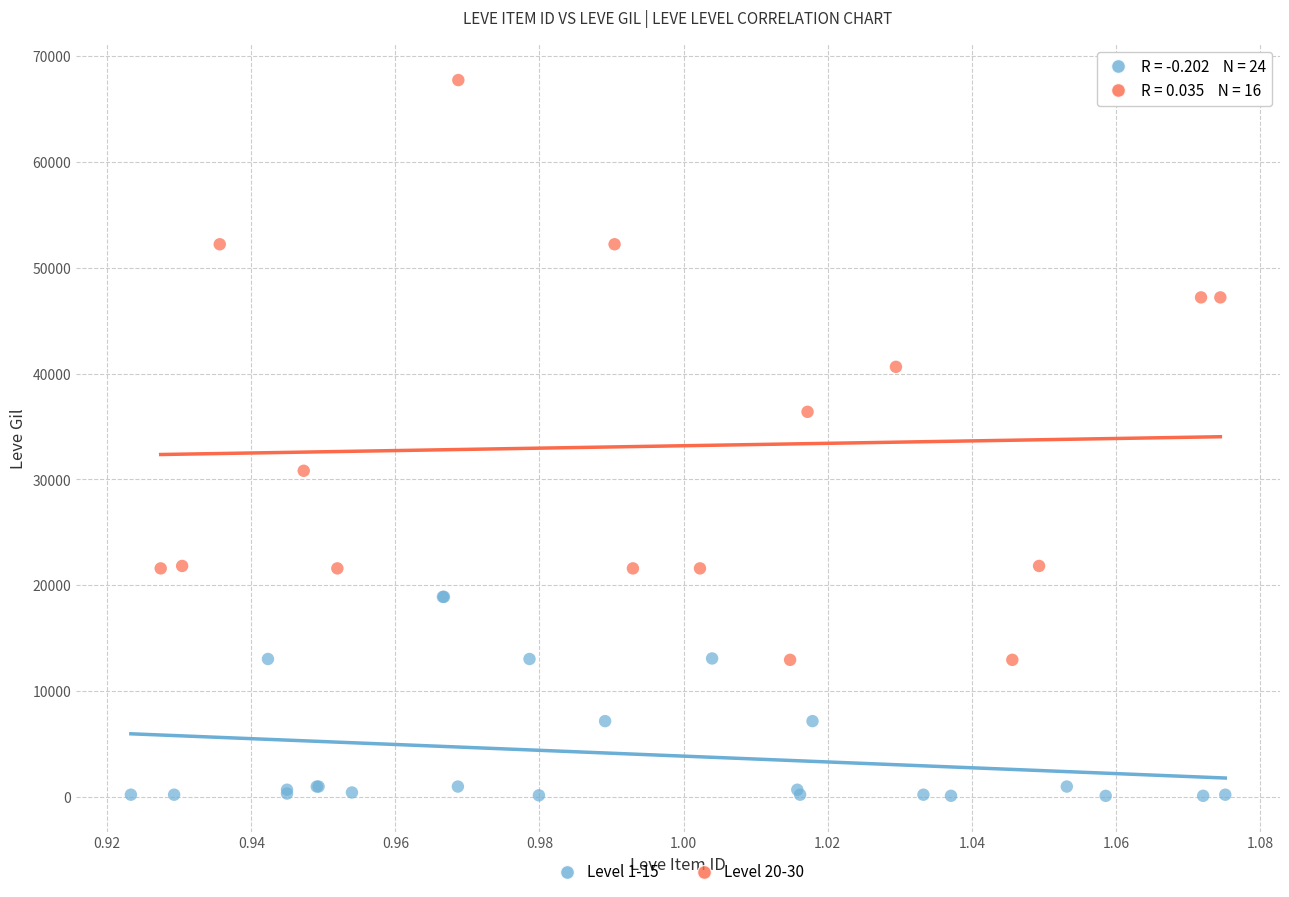

Which series reaches the minimum Y coordinate?

Level 1-15